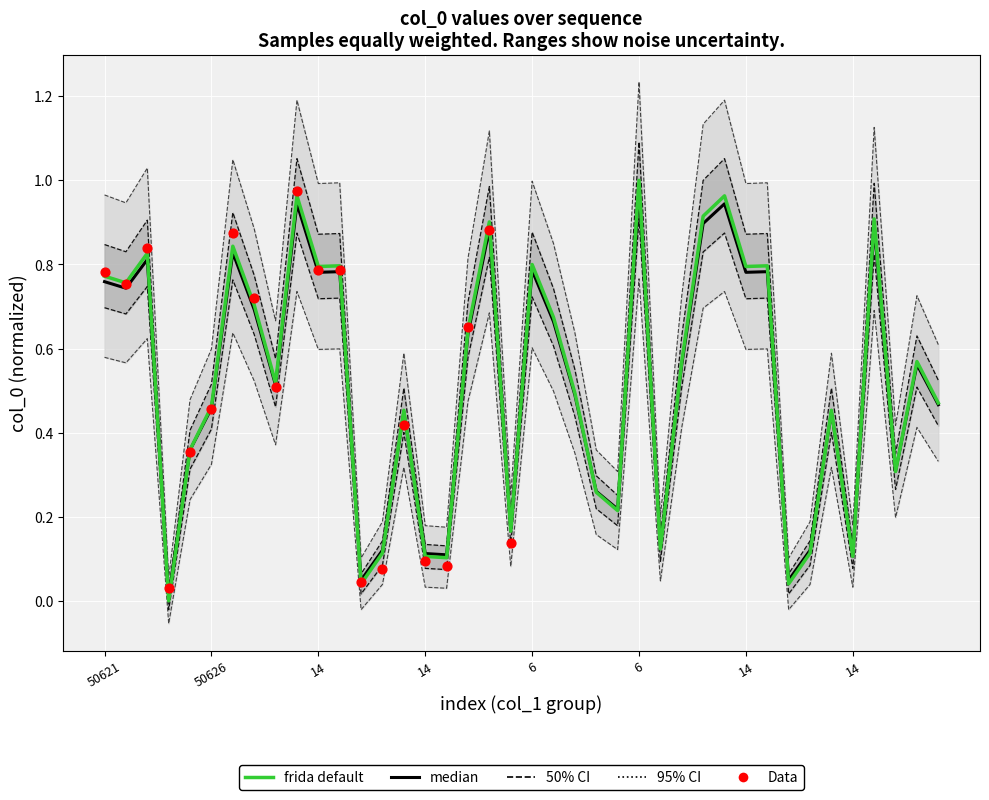

Between 38 and 11, which is larger?

11